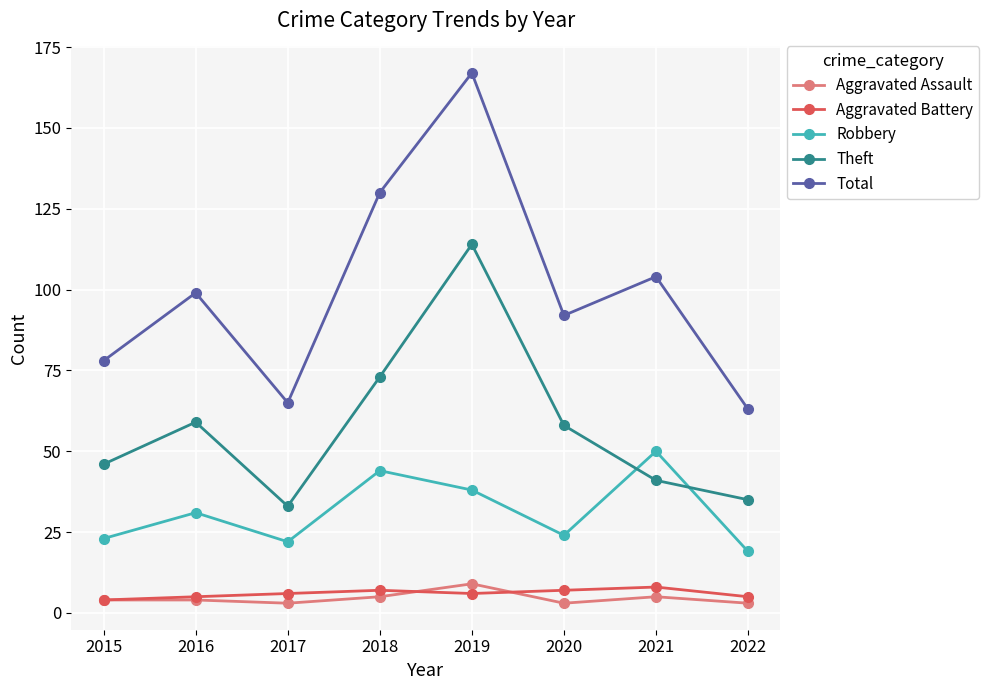

Which series has the largest total across all categories?

Total